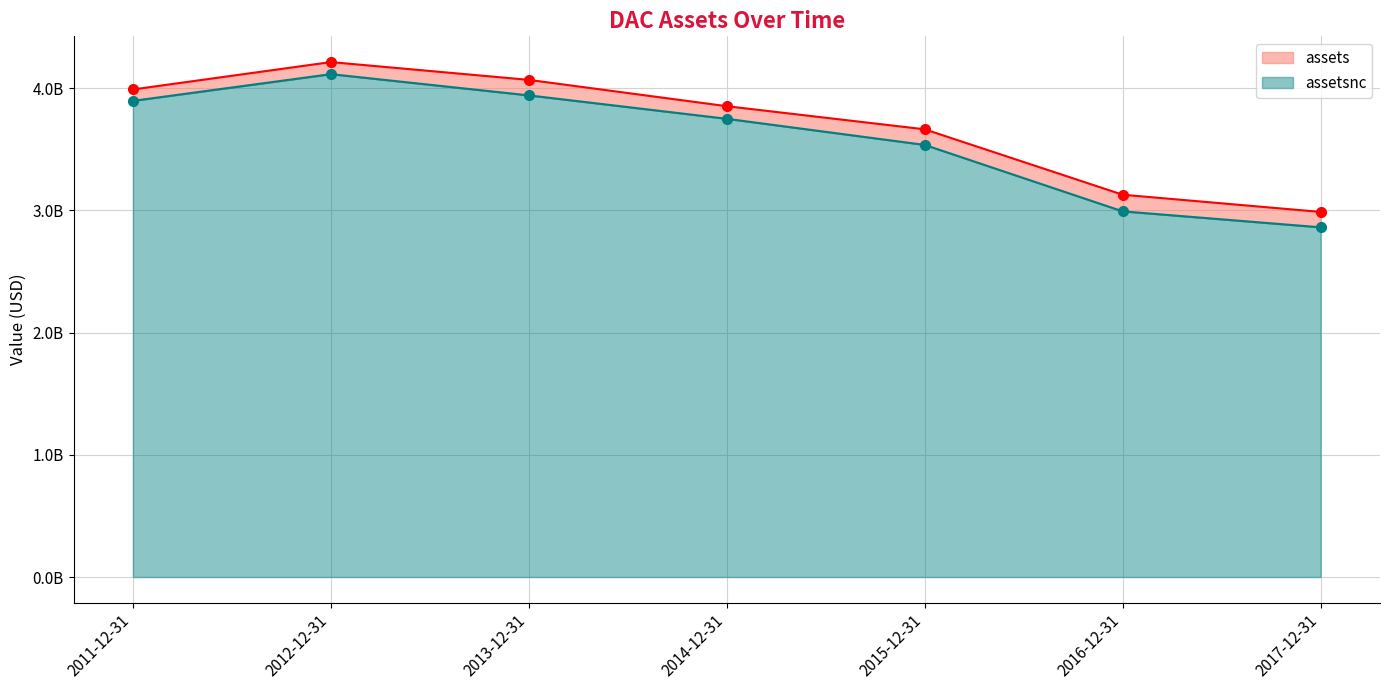

Where does the assetsnc series first go above 3748119000?

2011-12-31